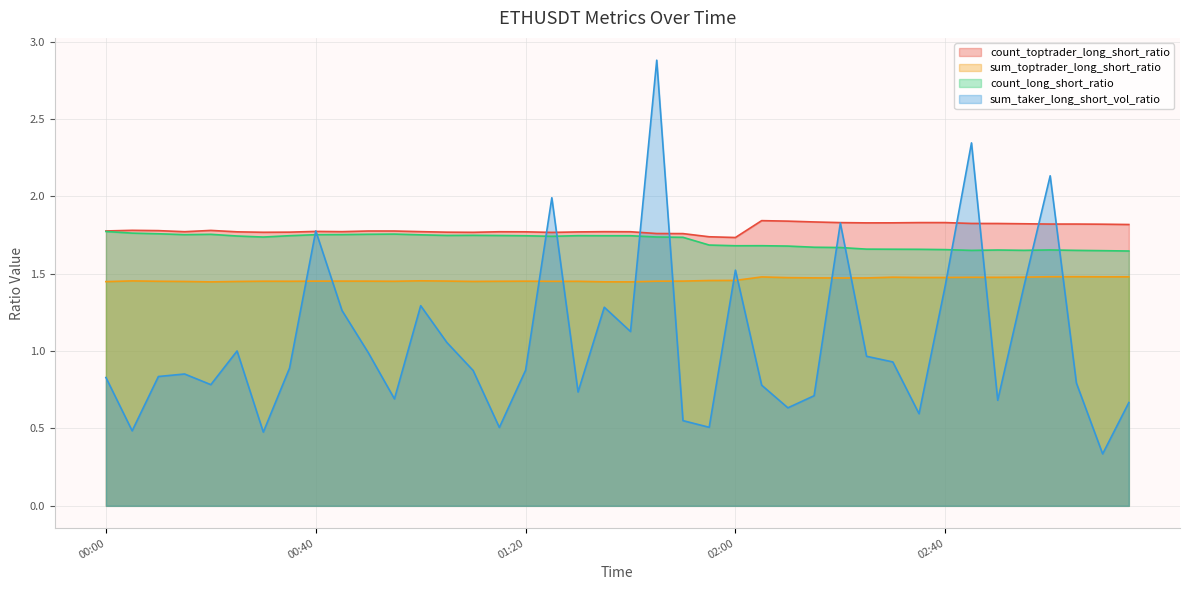

The sum_taker_long_short_vol_ratio series shows 1.3 at 00:45. True or false?

True